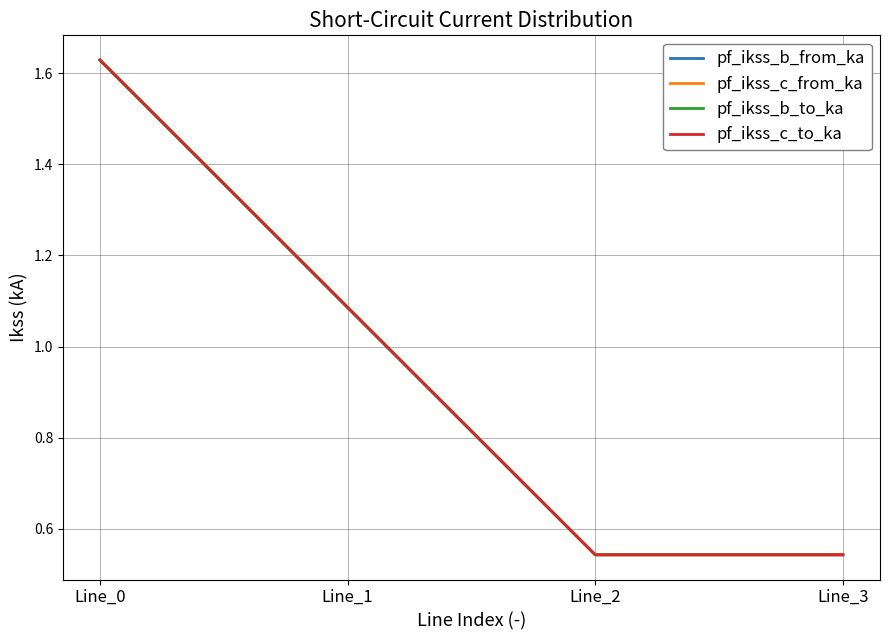

How many times do pf_ikss_c_from_ka and pf_ikss_c_to_ka cross each other?

3